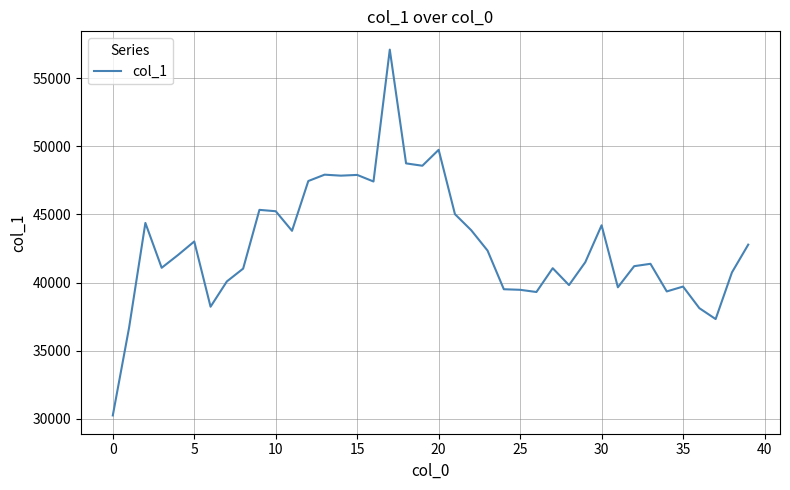

What is the smallest value displayed?

30257